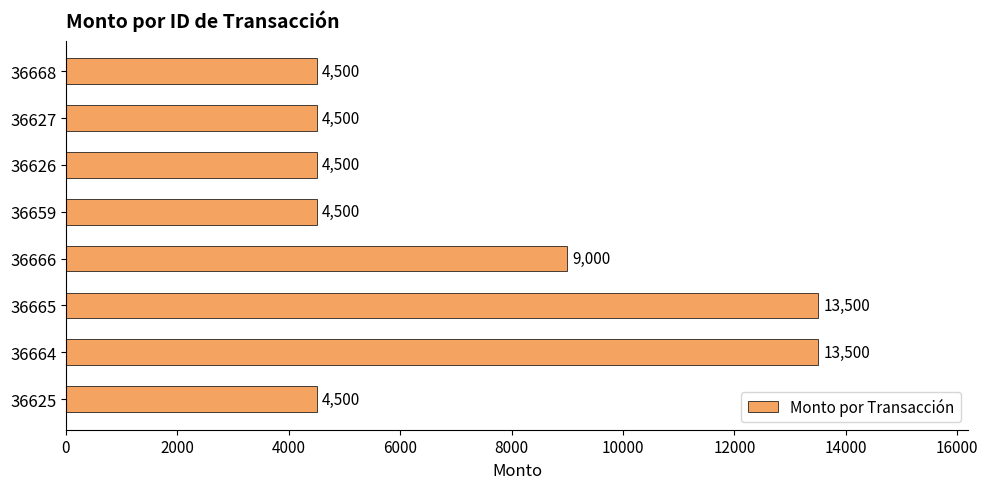

What value does the data have at 36668, to the nearest 10?

4500